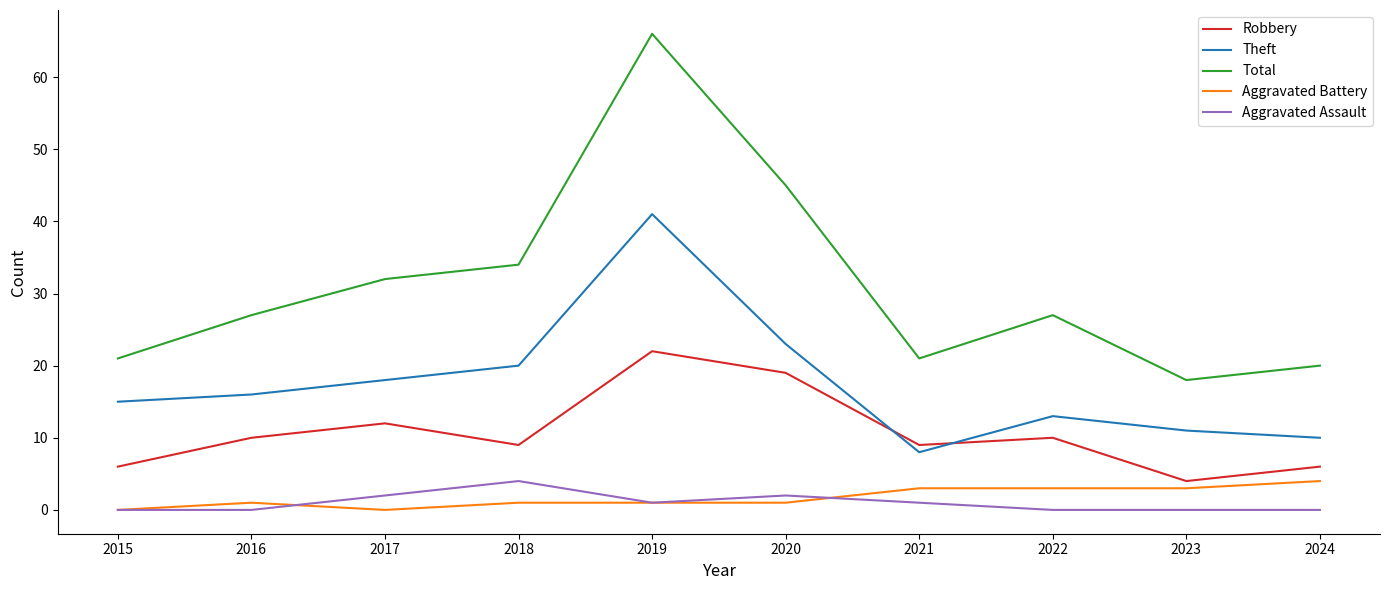

The value of Total at 2016 is 27. True or false?

True